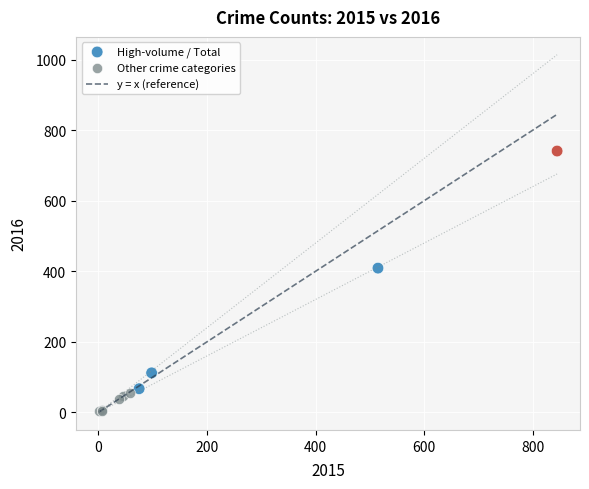

Which series has the largest Y range (max minus min)?

High-volume / Total